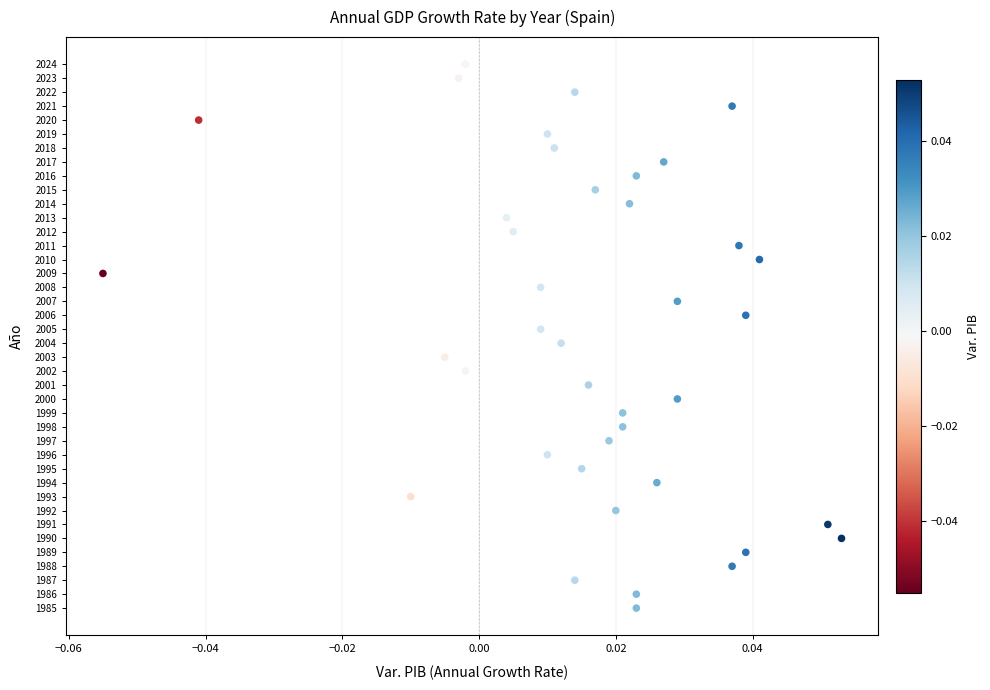

What is the range of Y values (max minus min)?

39